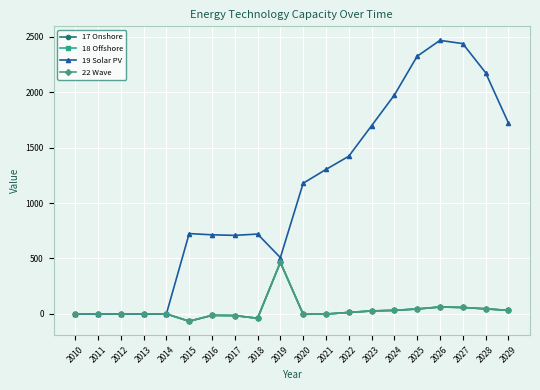

The 19 Solar PV series shows 606.3 at 2026. True or false?

False